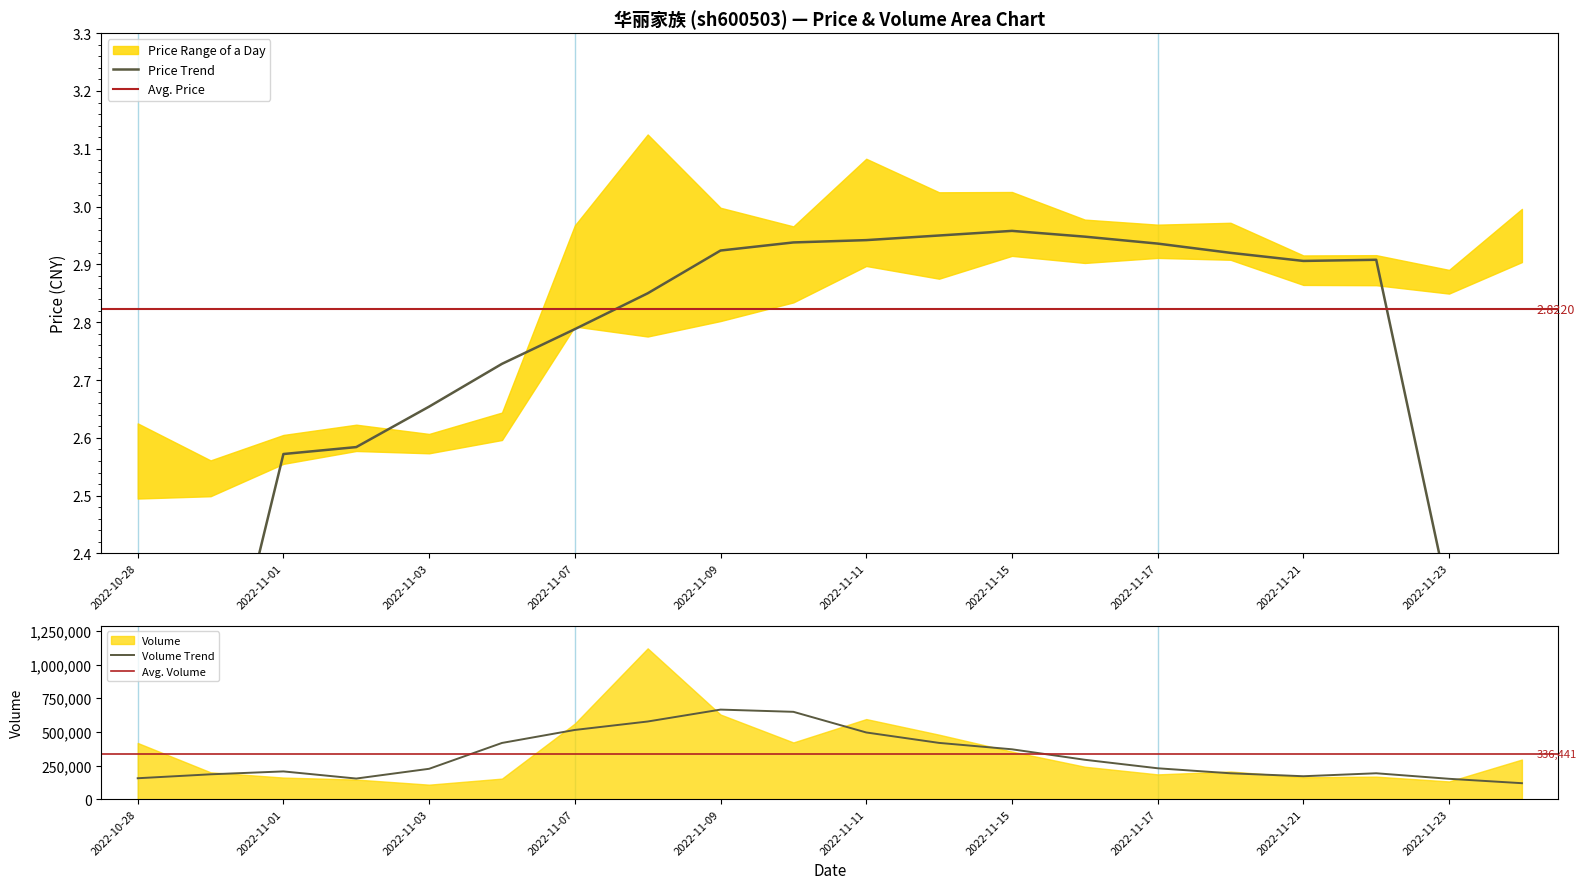

Is it true that price equals 2.6 at 2022-11-03?

True